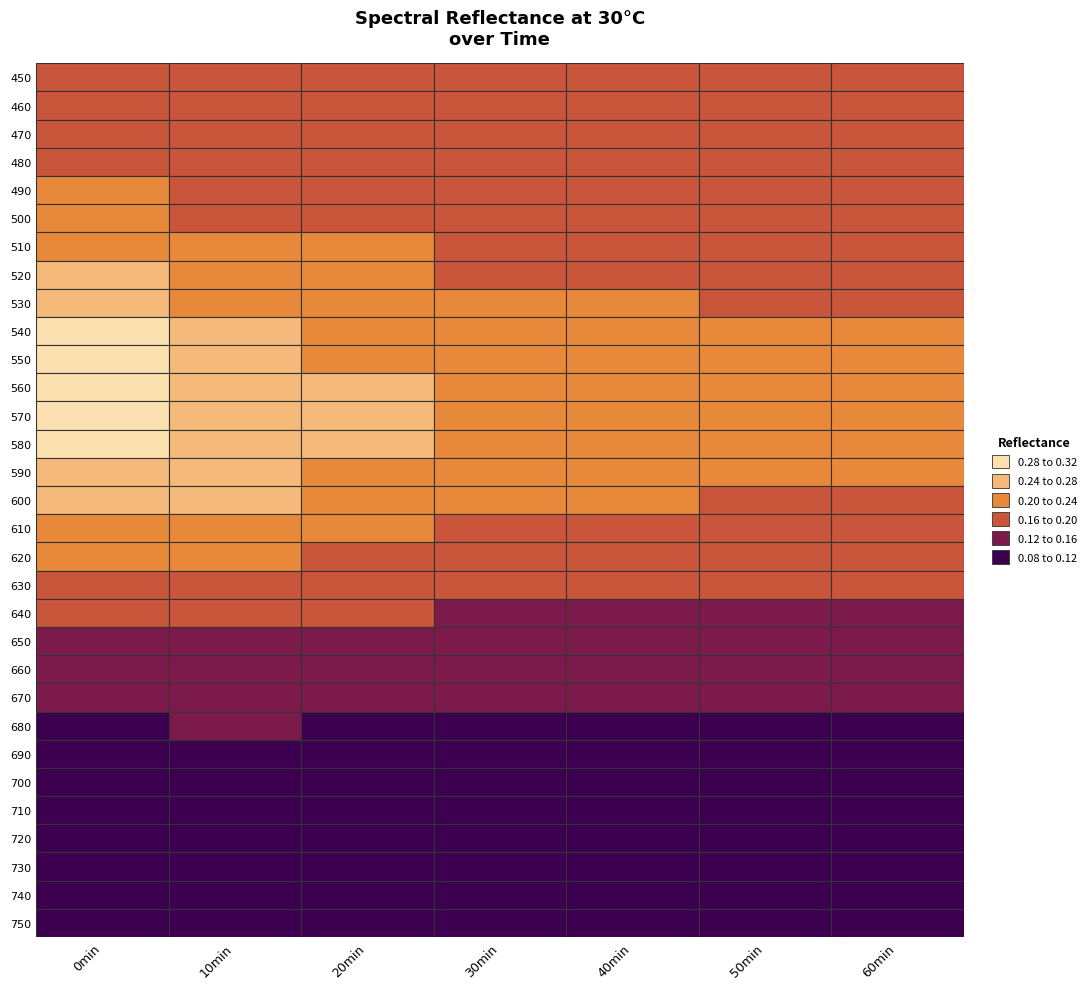

True or false: 520 has a value of 0.2 at 30min.

True